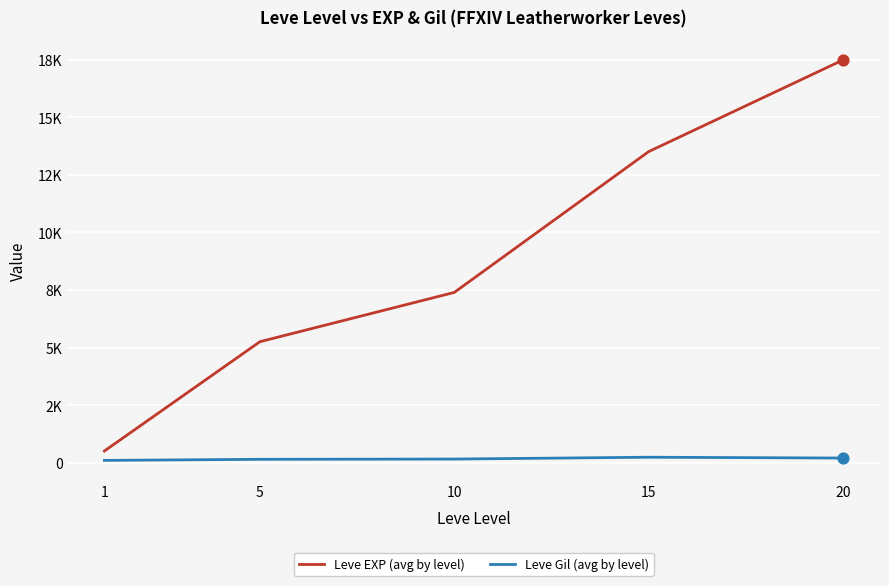

Which series has the largest total across all categories?

Leve EXP (avg by level)